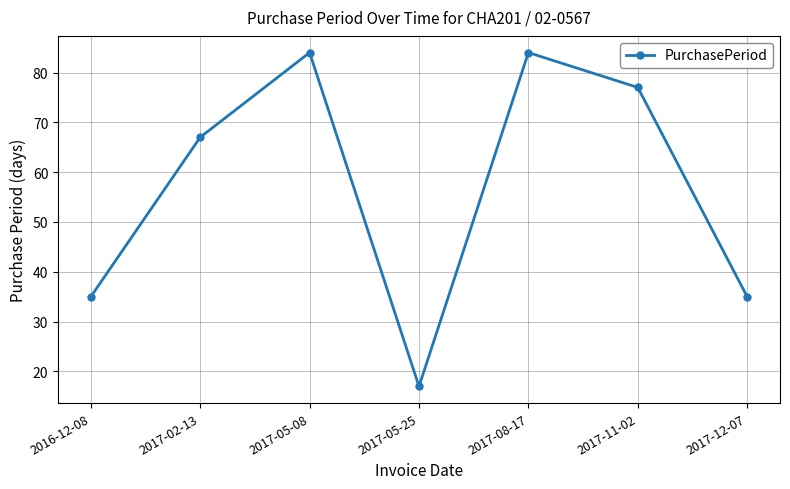

What is the difference between the maximum and second lowest values?

49